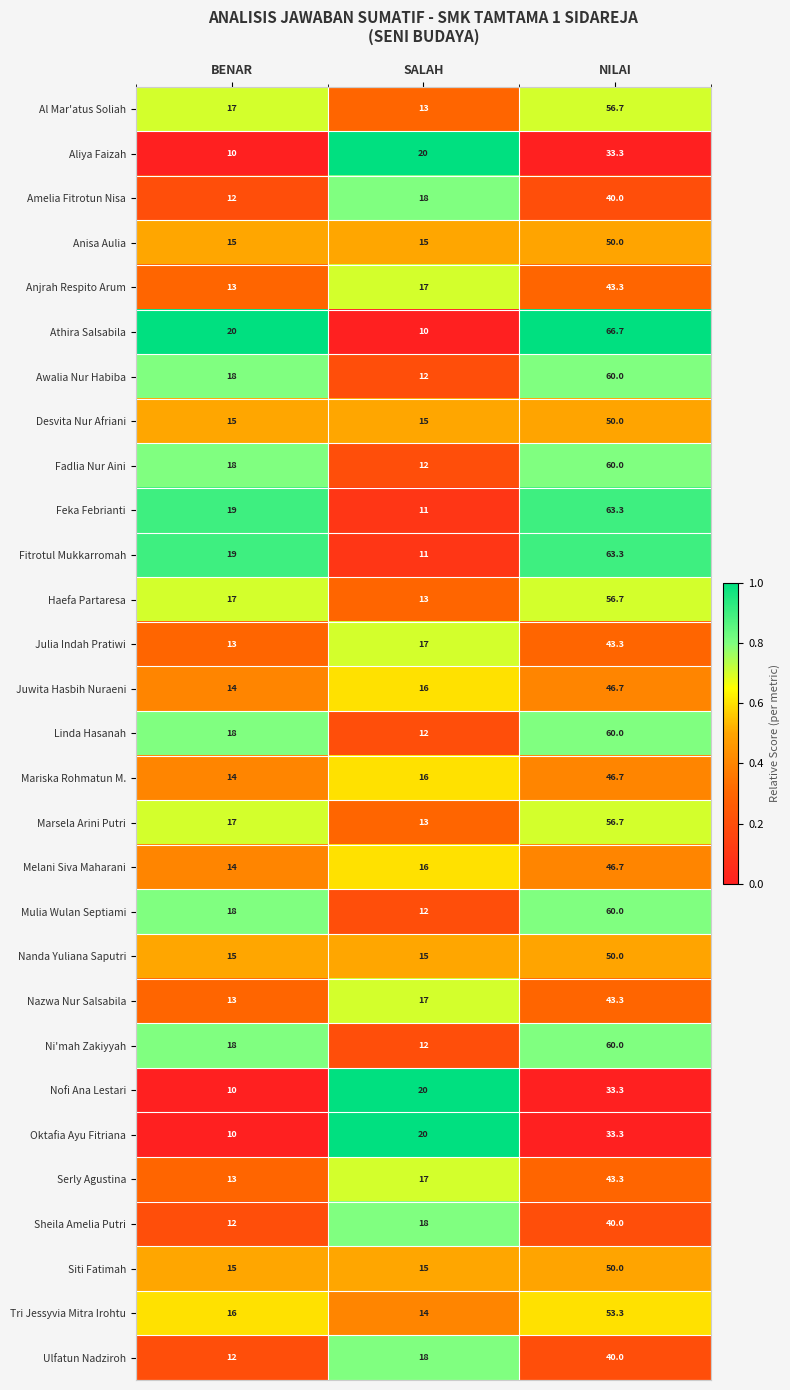

At which category is the sum across all series the highest?

NILAI